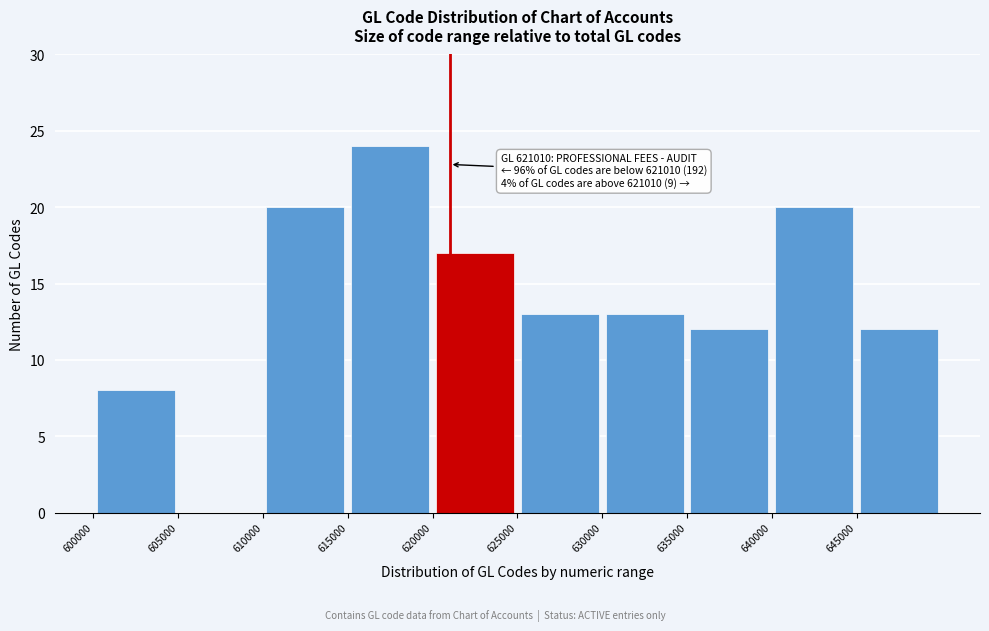

Which range on the x-axis has the tallest bar?

615000 to 620000